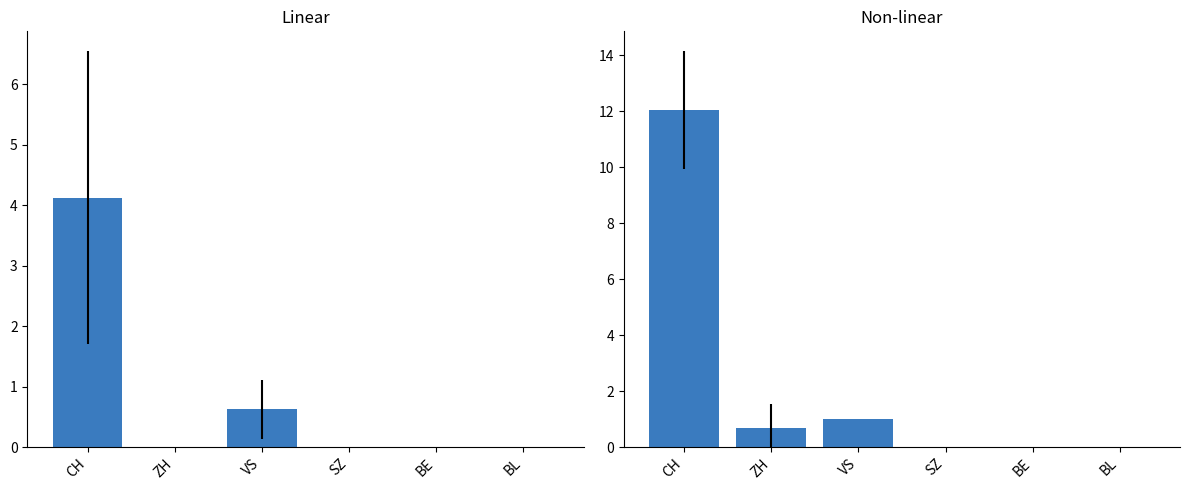

The value of TI=0 or TI=1 at CH is 4.1. True or false?

True